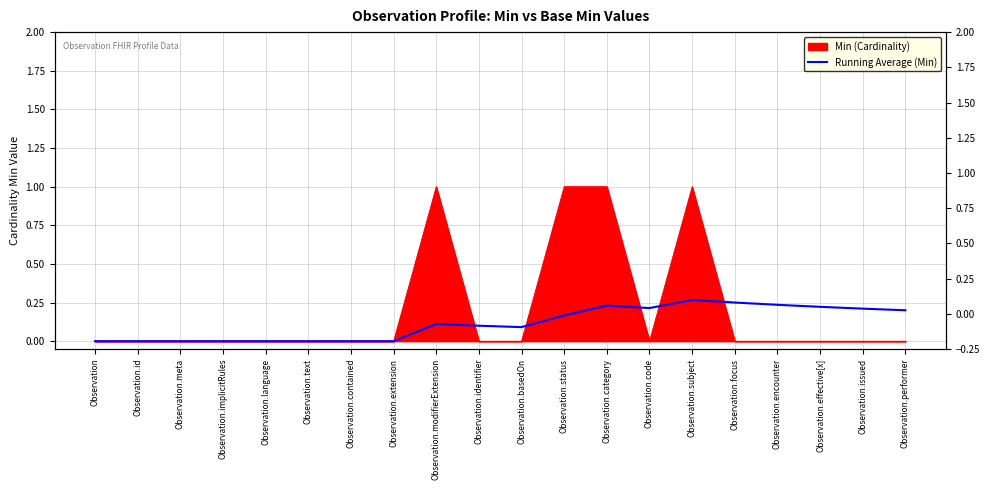

Which label corresponds to the largest value in the chart?

Observation.subject